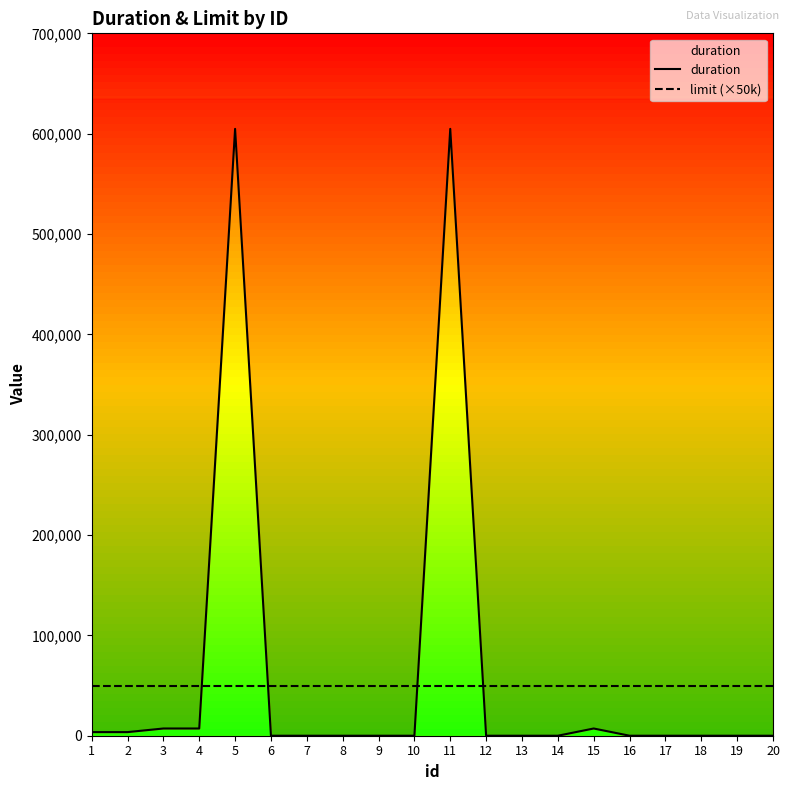

At how many categories does at least one series exceed 259389?

2